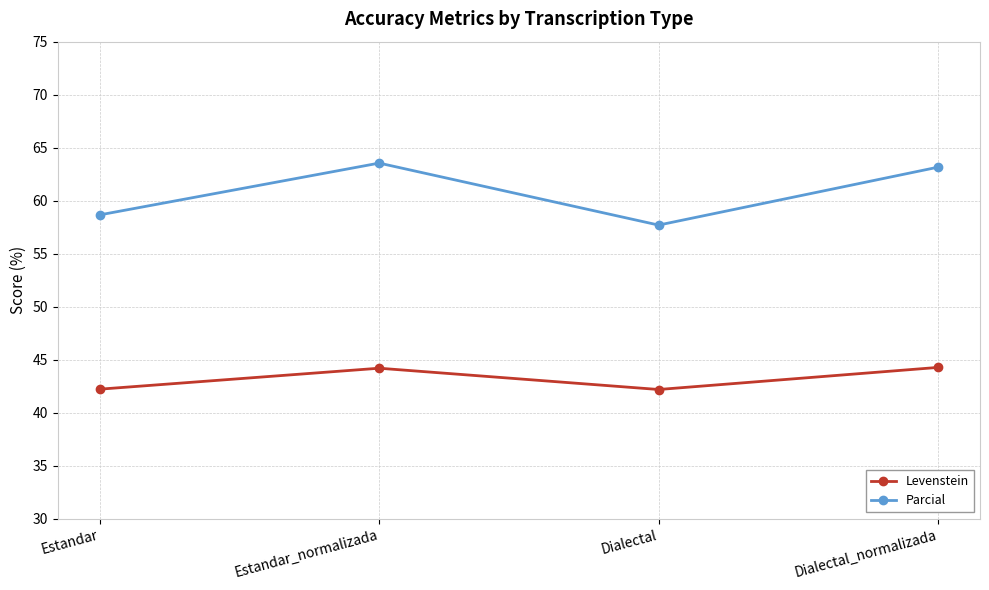

At how many categories does at least one series exceed 49?

4